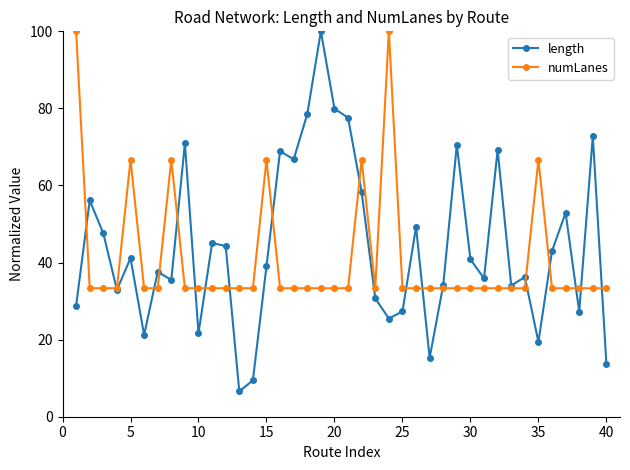

Which series has the widest spread of values?

length